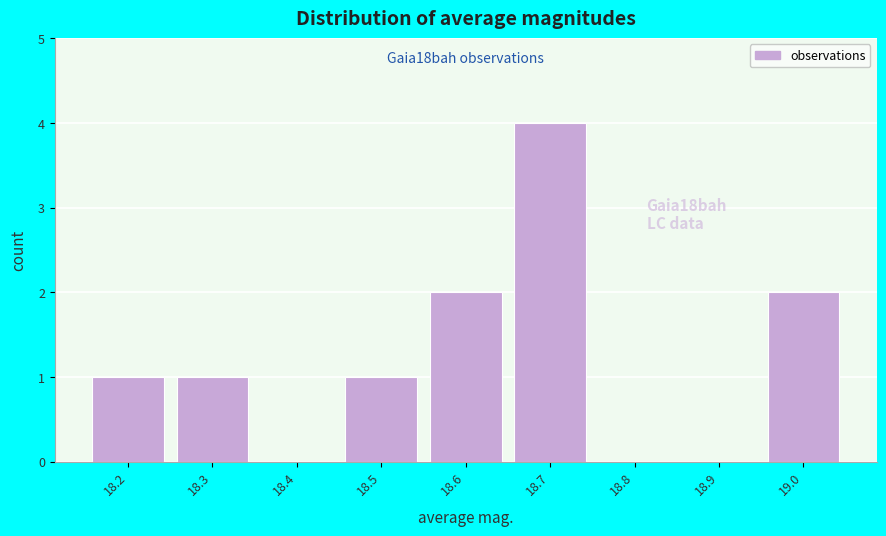

Reading left to right, what are all the values shown in this chart?

18.2=1	18.3=1	18.4=0	18.5=1	18.6=2	18.7=4	18.8=0	18.9=0	19.0=2